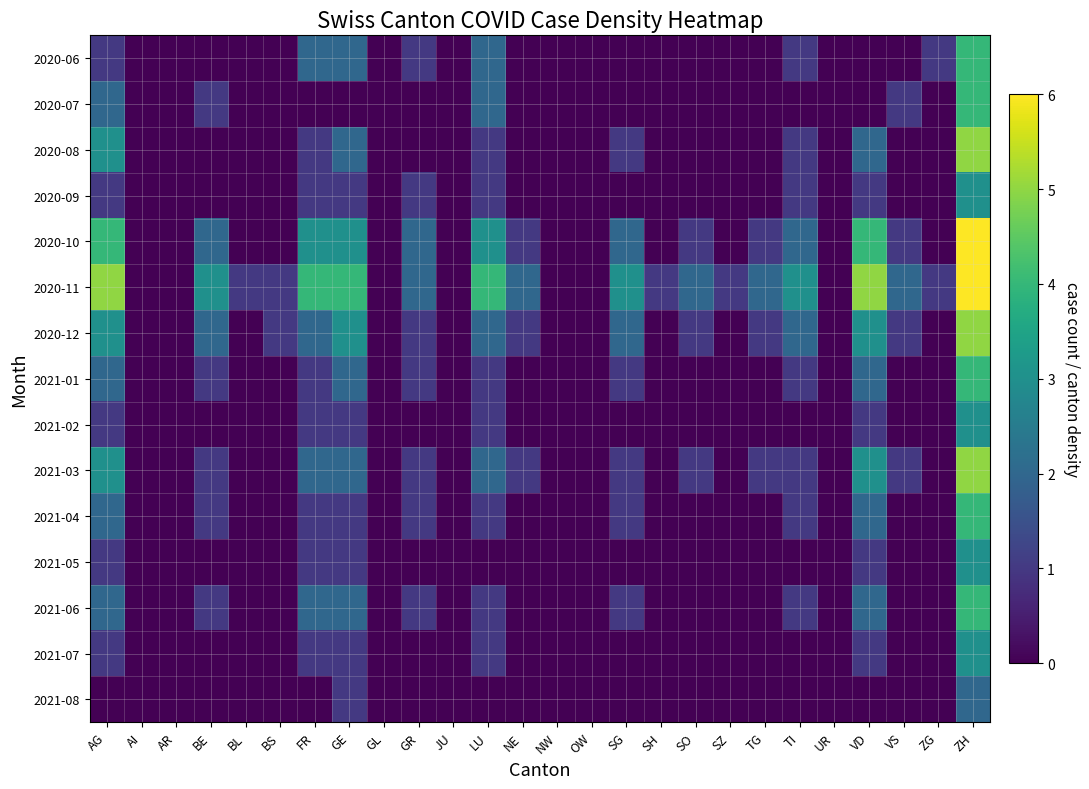

Count the number of data series in this chart.

15